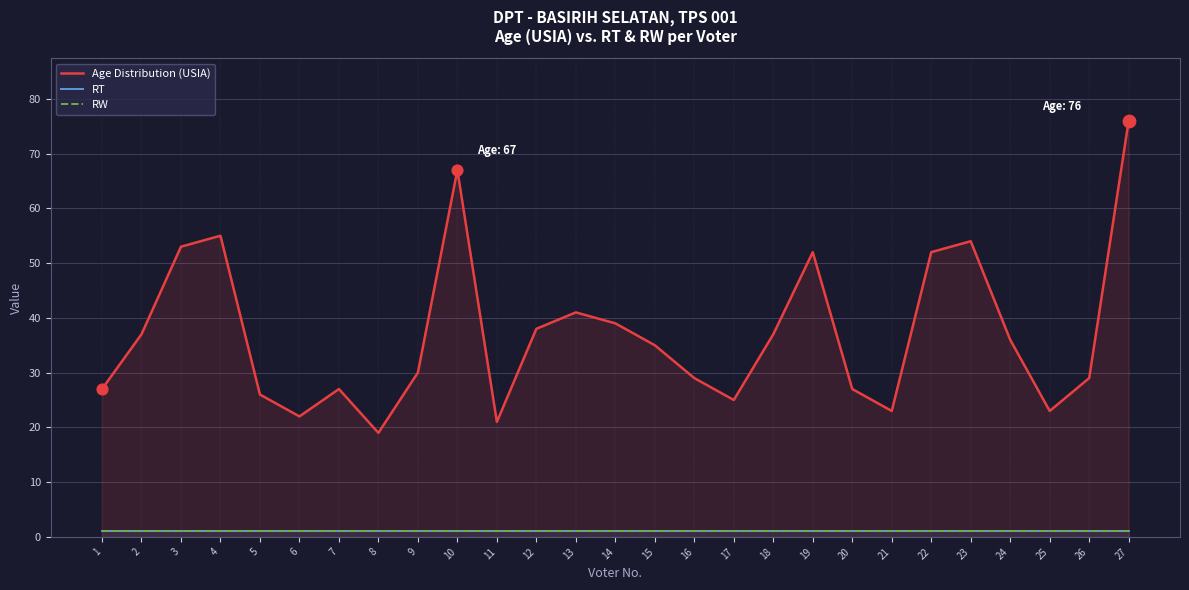

What are all the series names shown in the legend?

Age Distribution (USIA), RT, RW